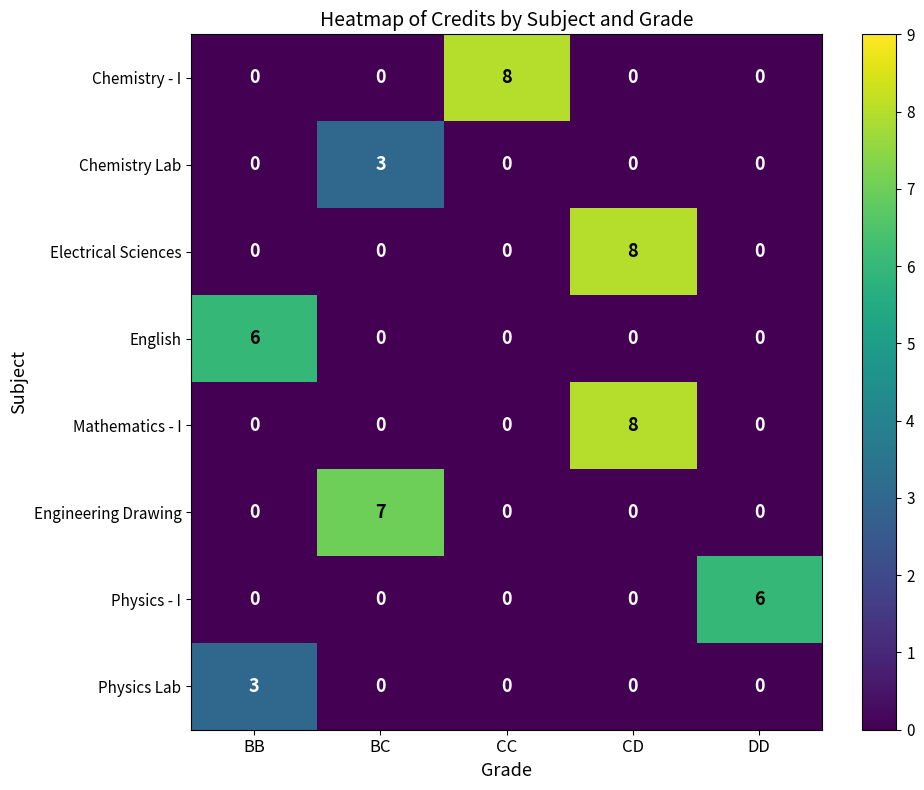

Is it true that Physics - I equals 0 at CD?

True